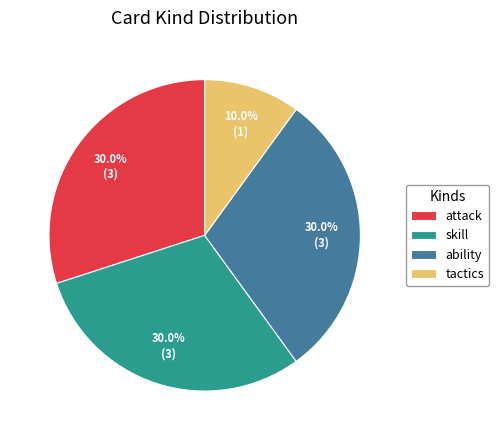

What is the ratio of the value at tactics to the value at attack?

0.3